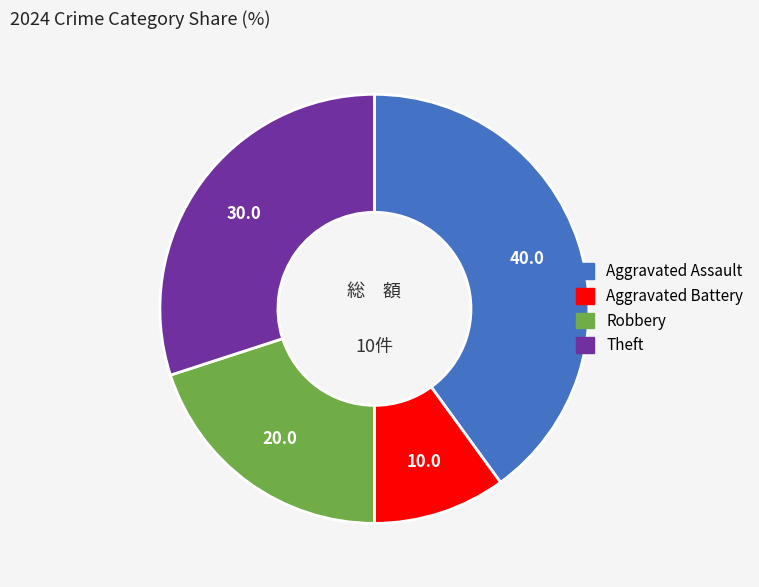

True or false: Theft accounts for 24% of the total.

False